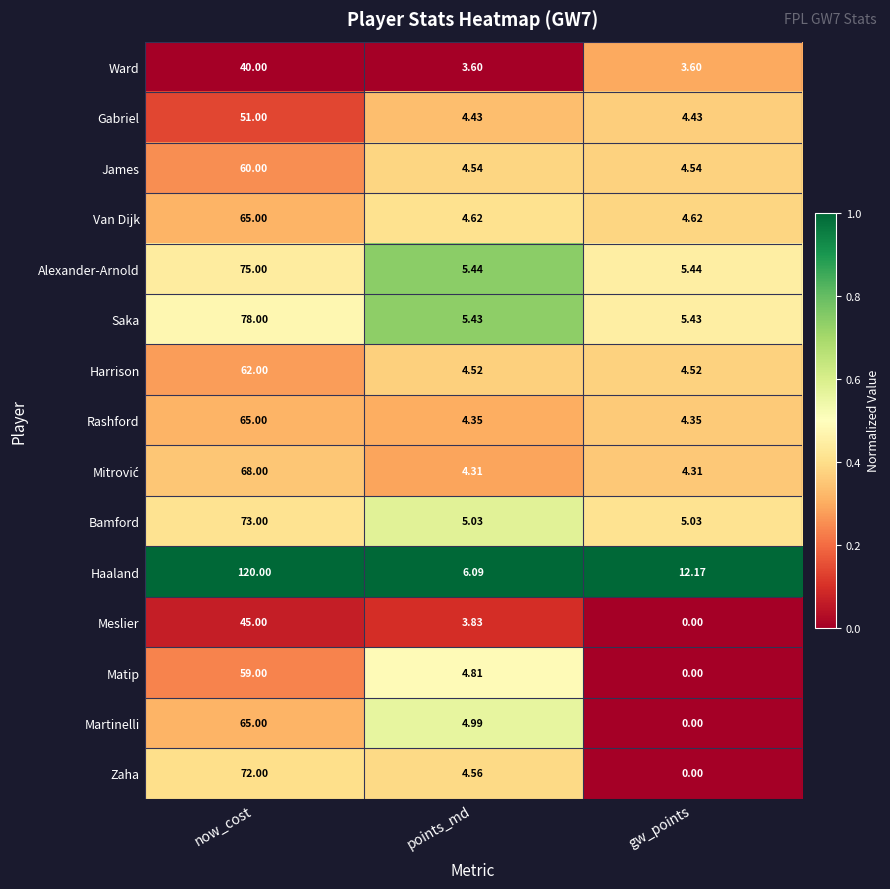

At which category is the sum across all series the highest?

now_cost